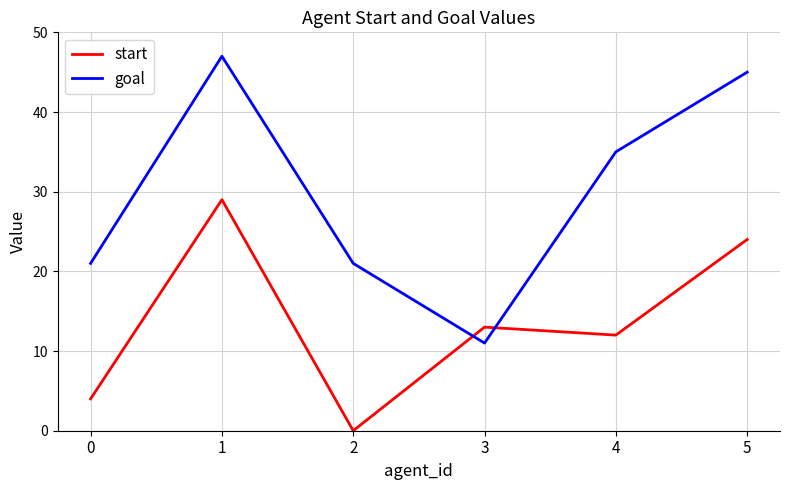

How many start values are between 4 and 24?

4